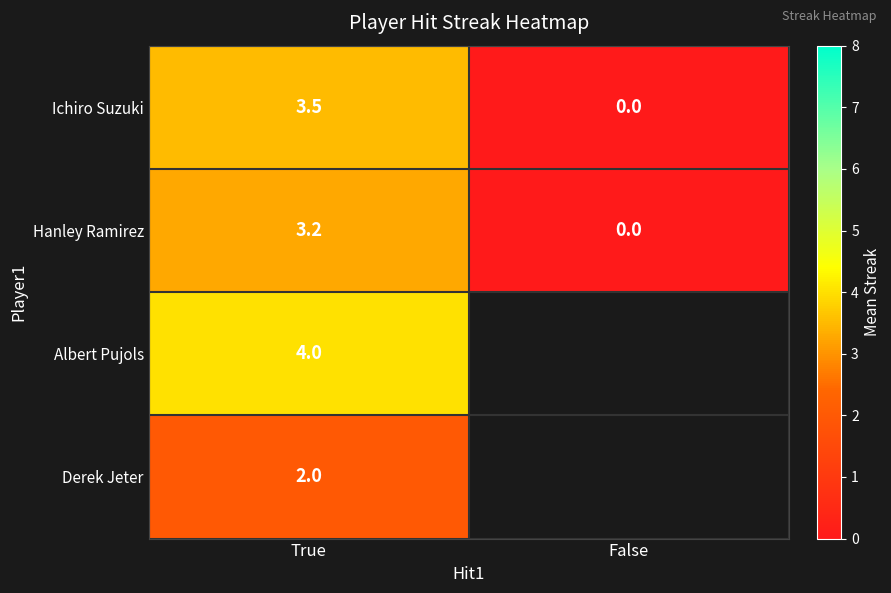

What is the total value across all series at True?

12.7